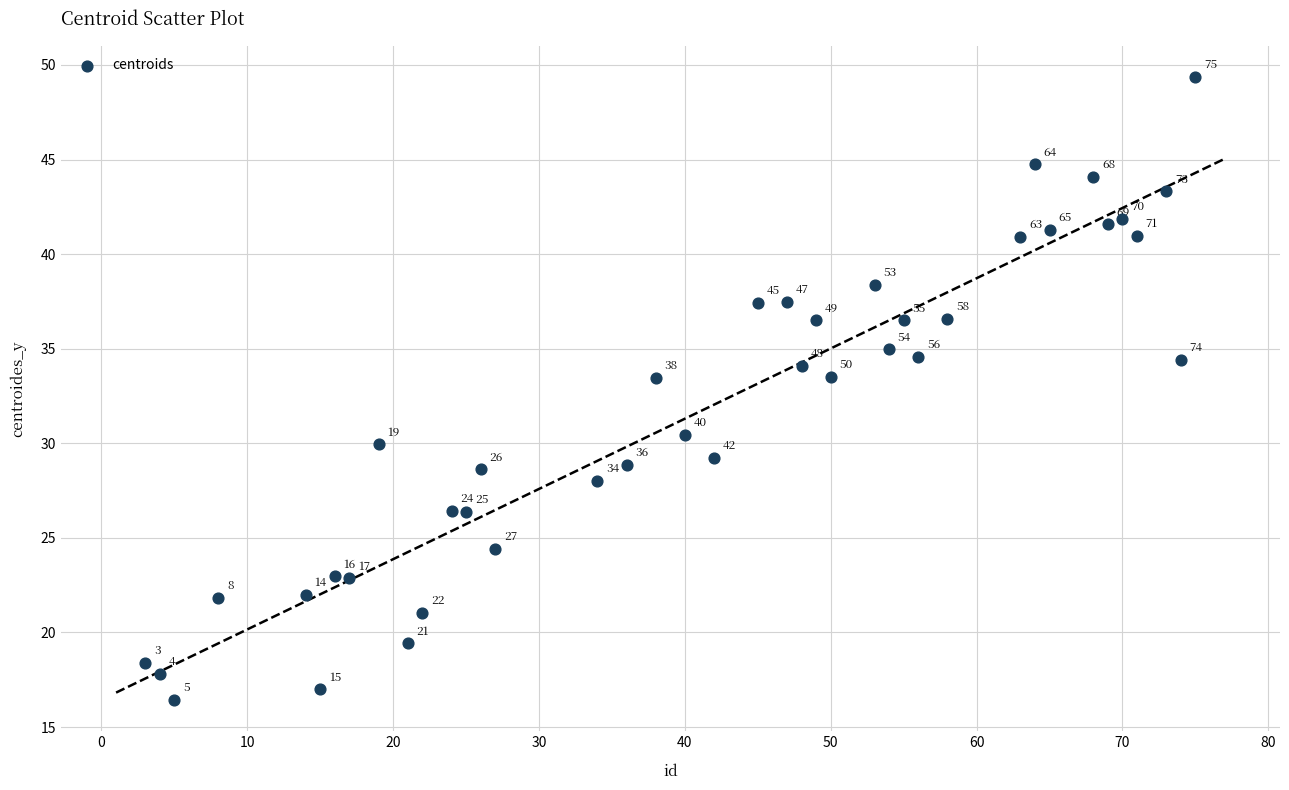

What is the range of X values (max minus min)?

72.0